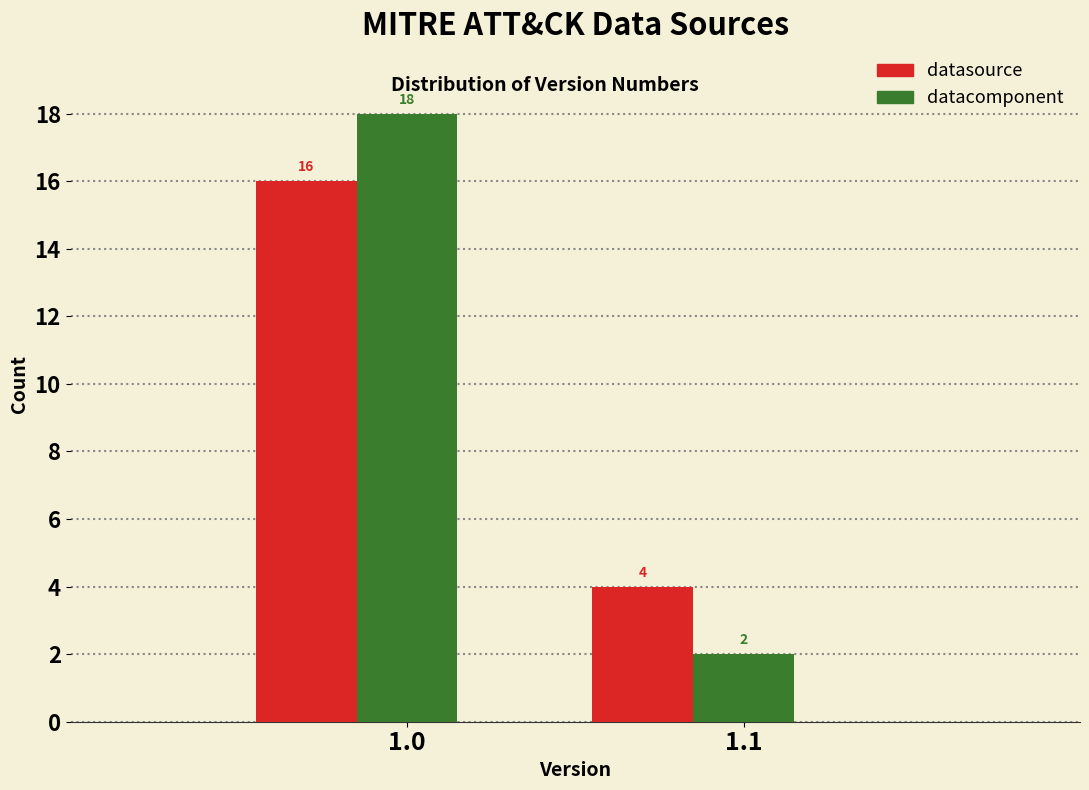

Read the datasource value at 1.0.

16